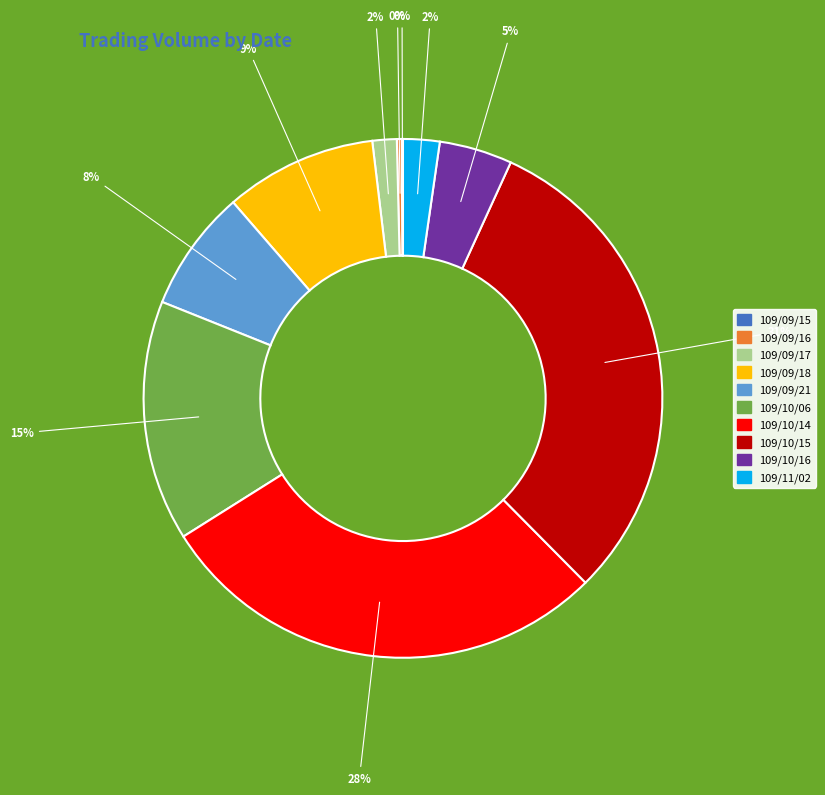

The 109/10/15 slice represents 31% of the pie. True or false?

True